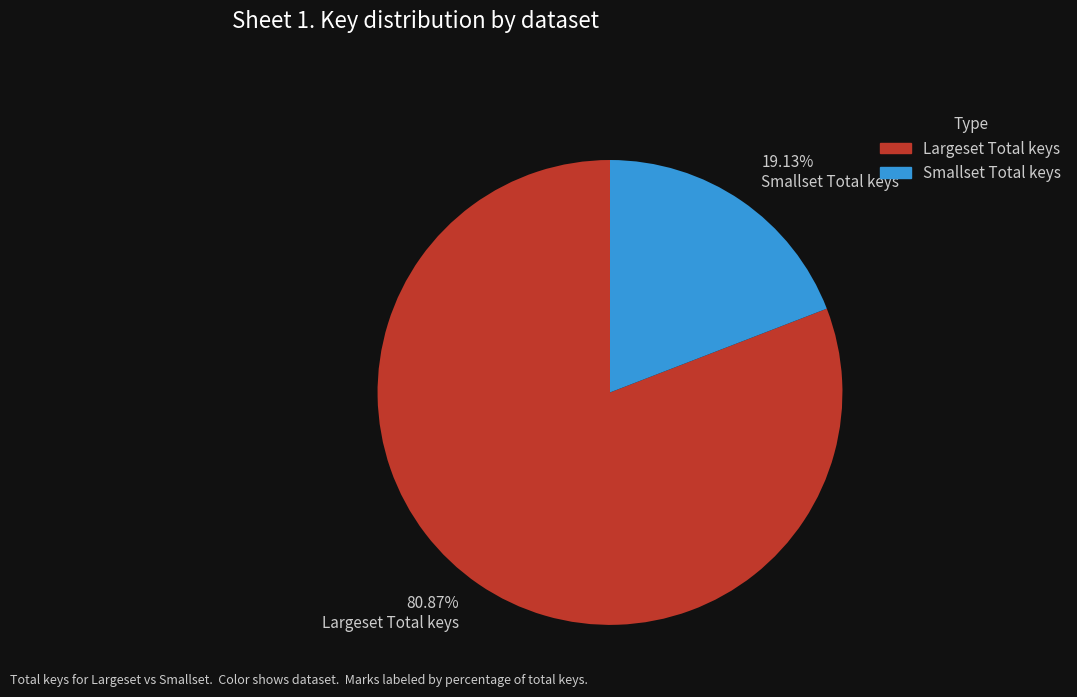

Which has a higher value, 80.87% Largeset Total keys or 19.13% Smallset Total keys?

80.87% Largeset Total keys